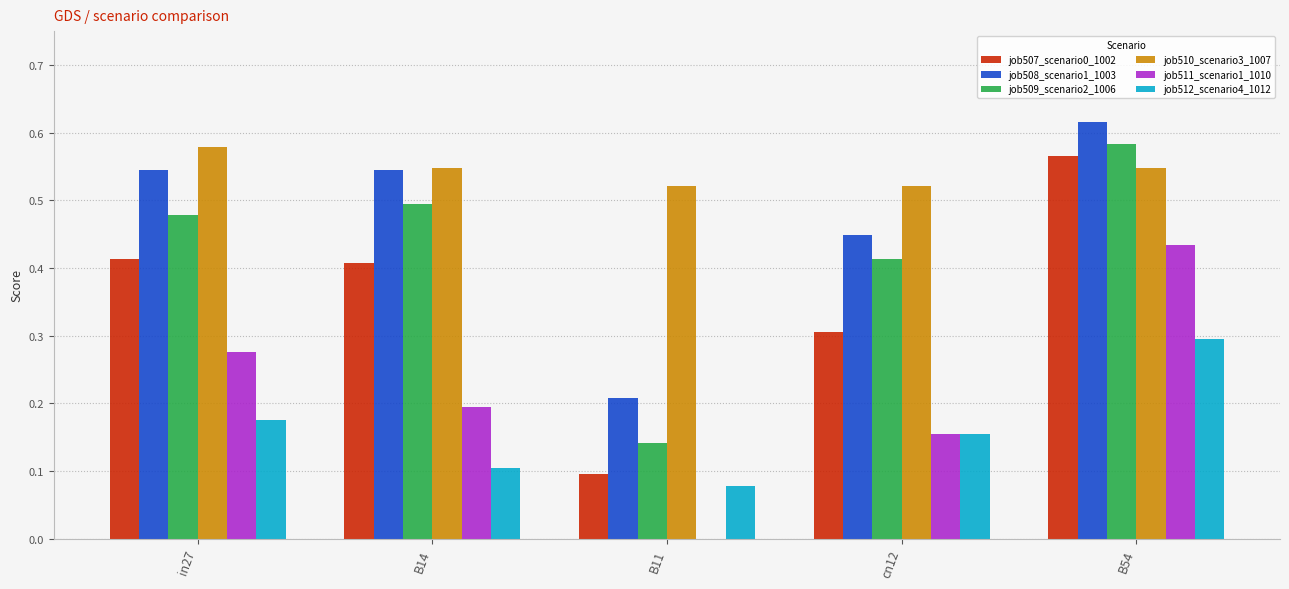

What is the sum of all job510_scenario3_1007 values?

2.7